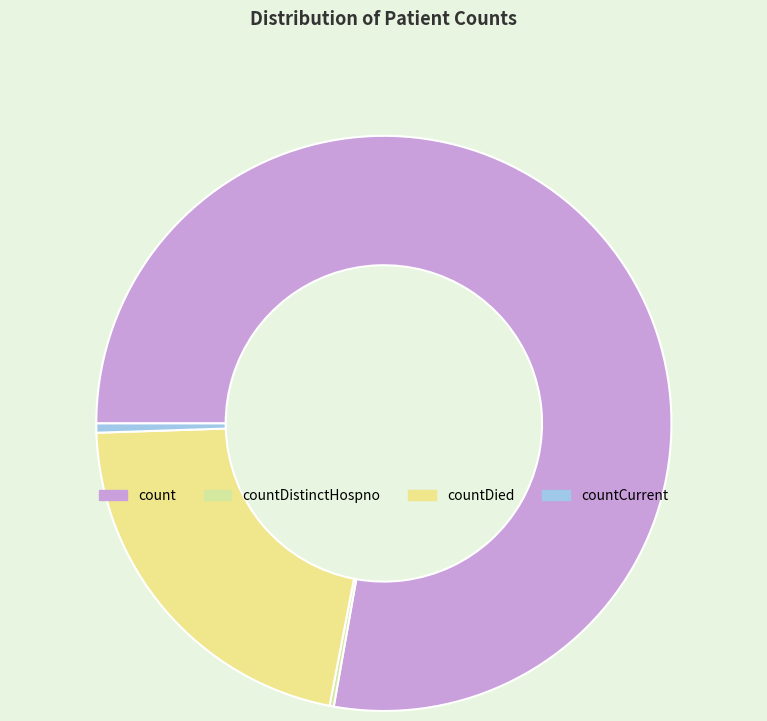

To the nearest percent, what is the difference between the largest and smallest slice percentages?

78%